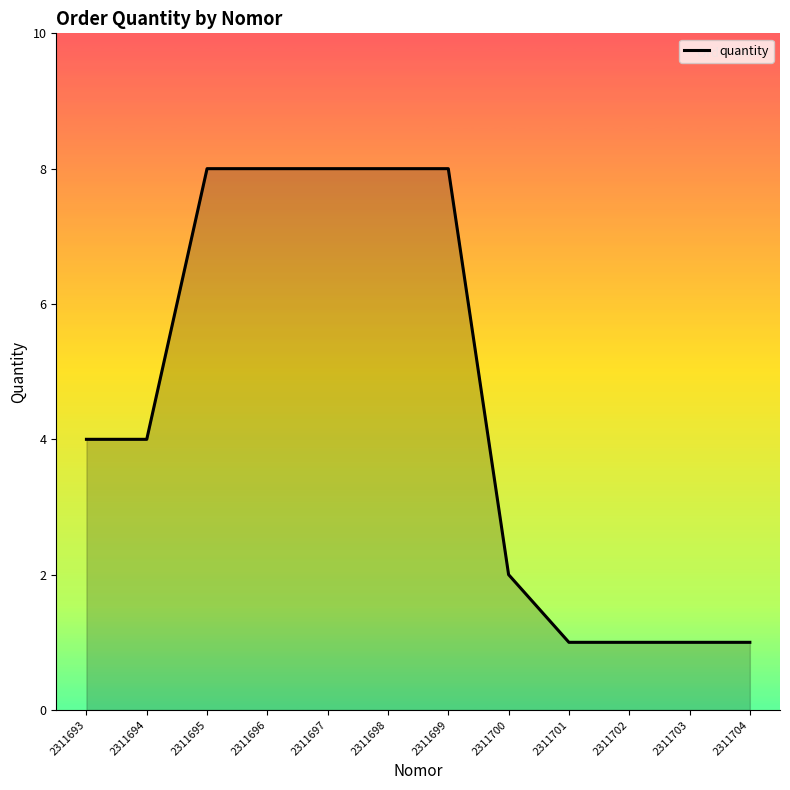

Between 2311703 and 2311696, which is larger?

2311696